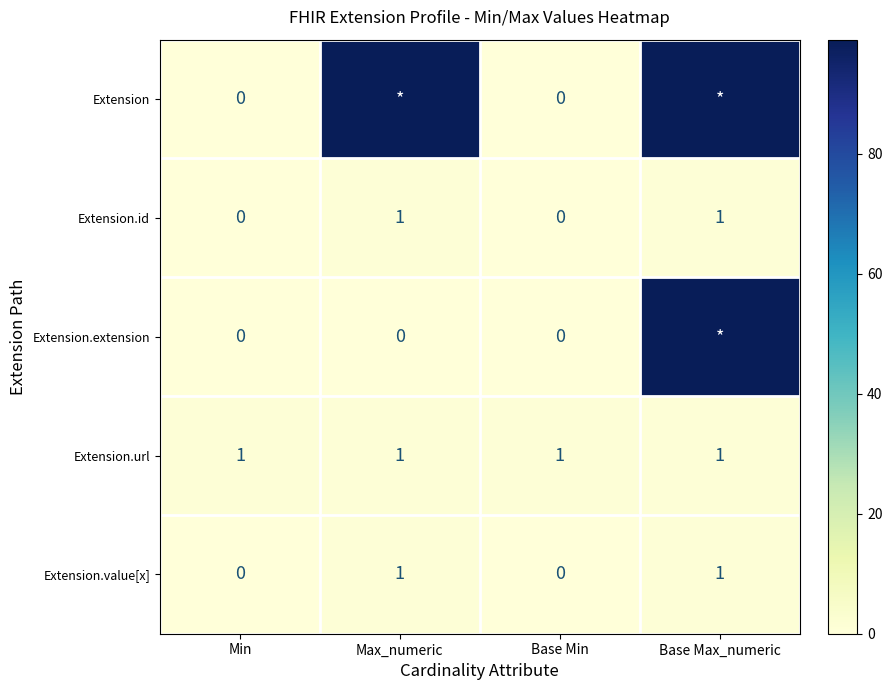

The value of Extension.id at Base Min is 0. True or false?

True